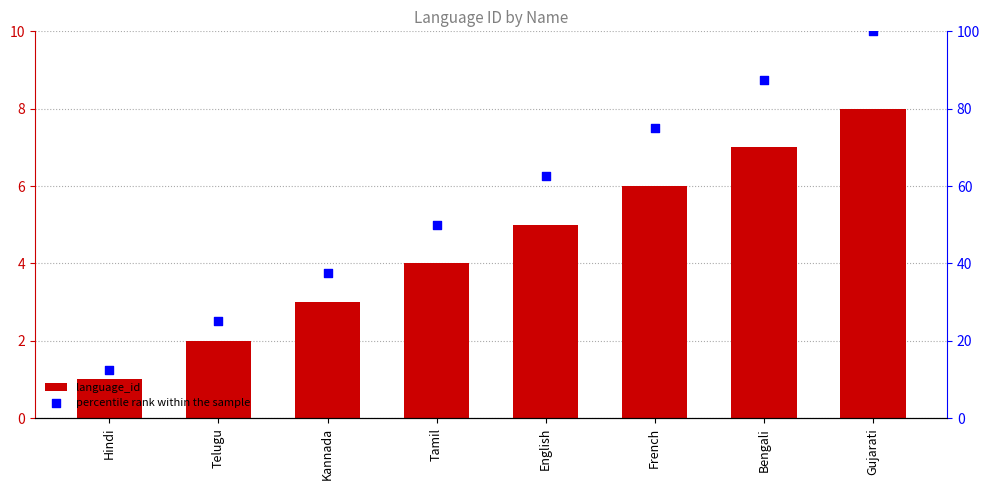

Is the value of language_id at Telugu greater than the value of percentile rank within the sample at Bengali?

No